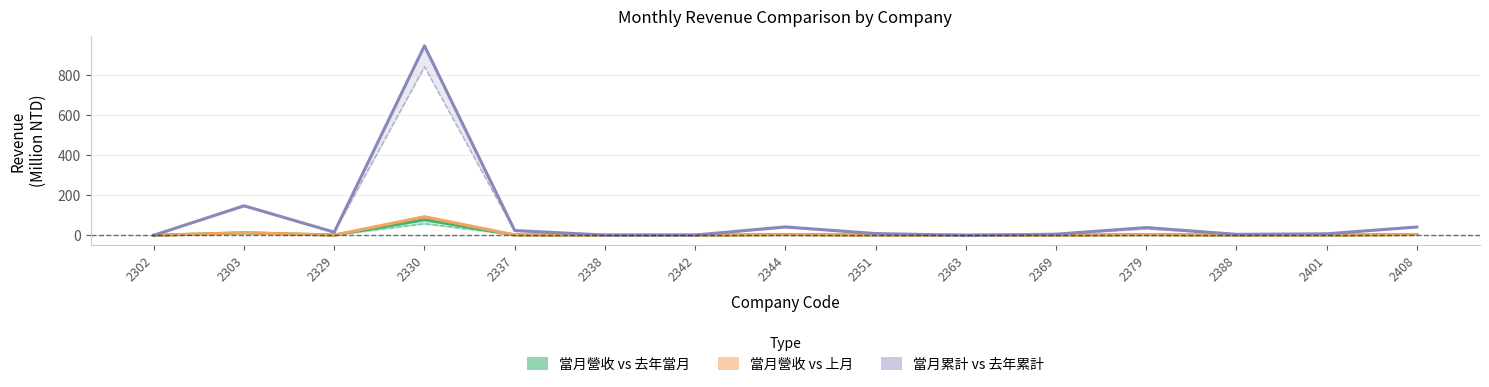

At which label does 當月累計營收 reach its minimum?

2363